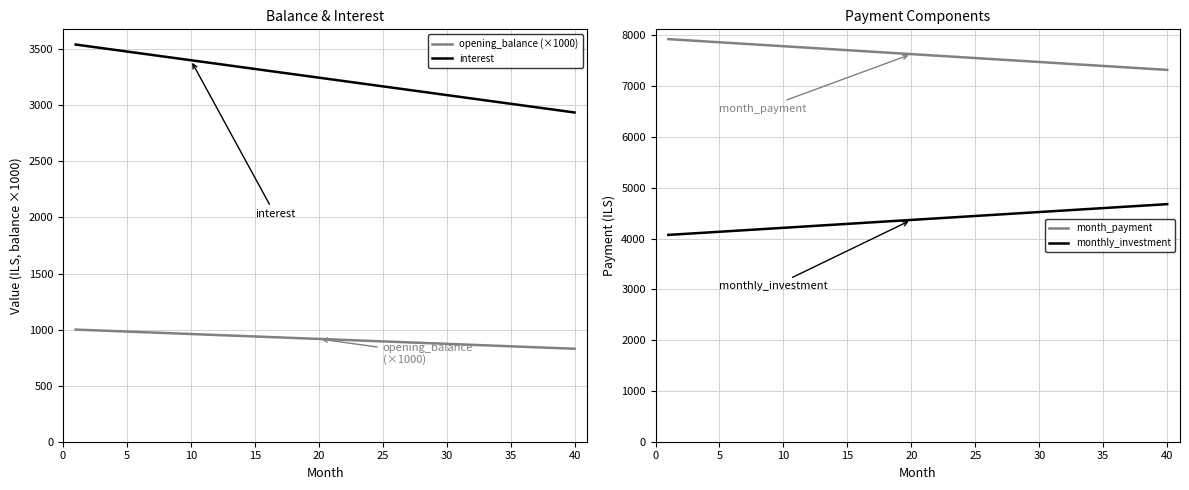

What is the value of the month_payment point at the 39th from the left?

7337.4